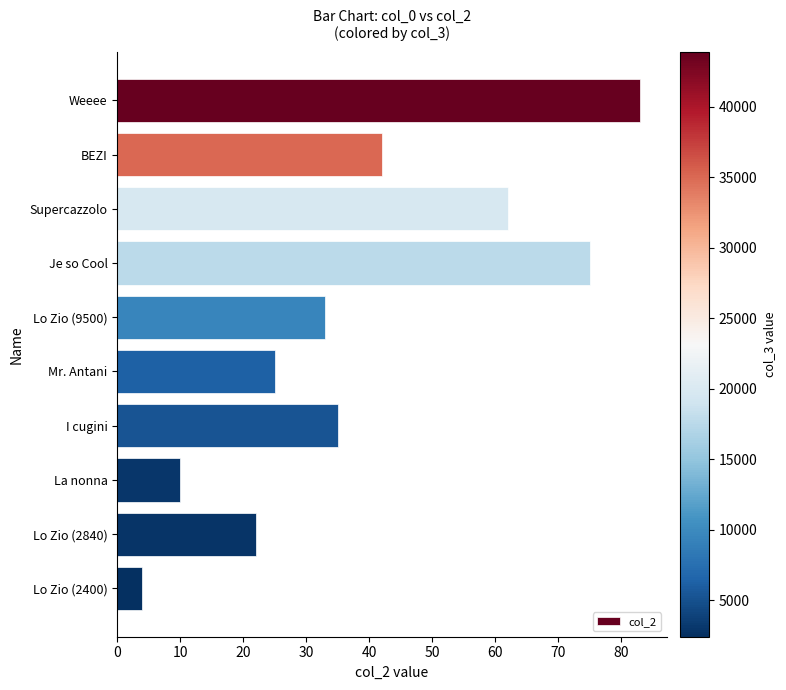

Is it true that the value at Weeee is 83?

True